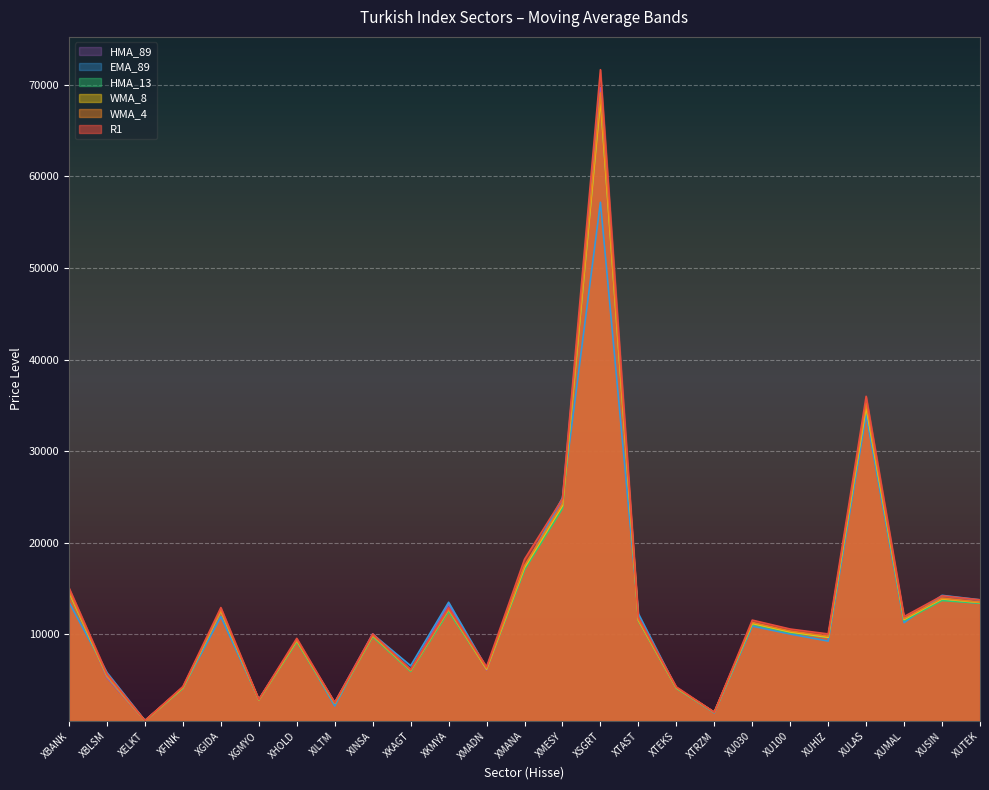

What is the label of the 19th point from the right?

XHOLD